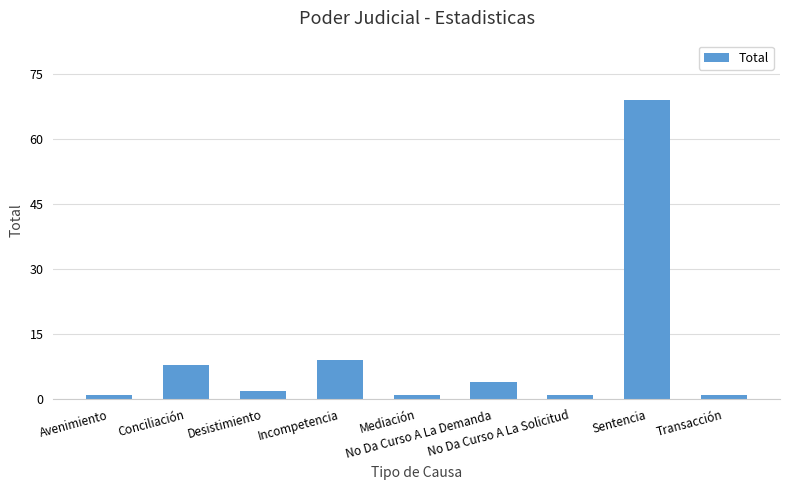

What is the label of the 3rd bar from the left?

Desistimiento